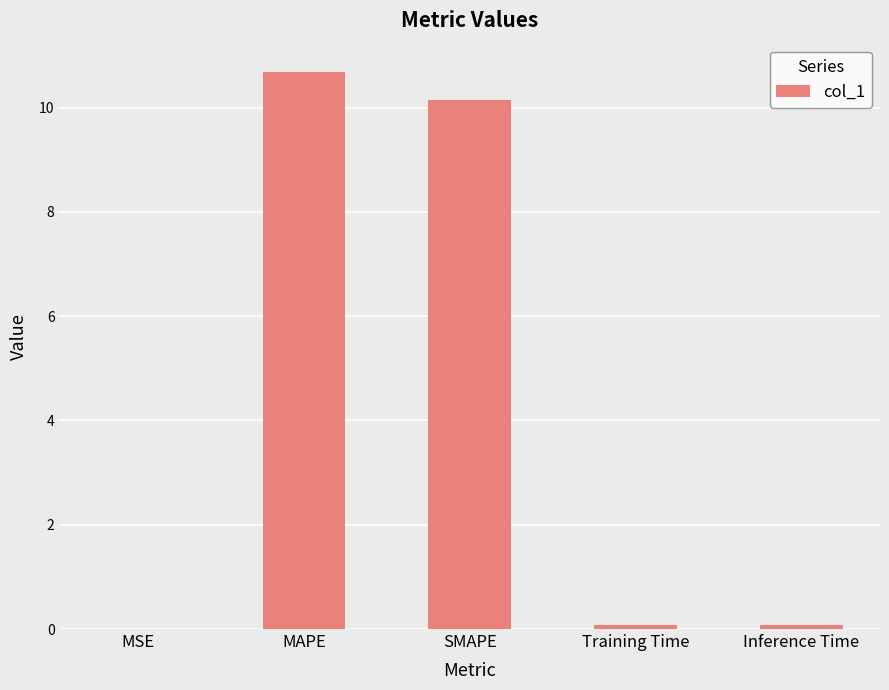

The value at MAPE is 15.0. True or false?

False